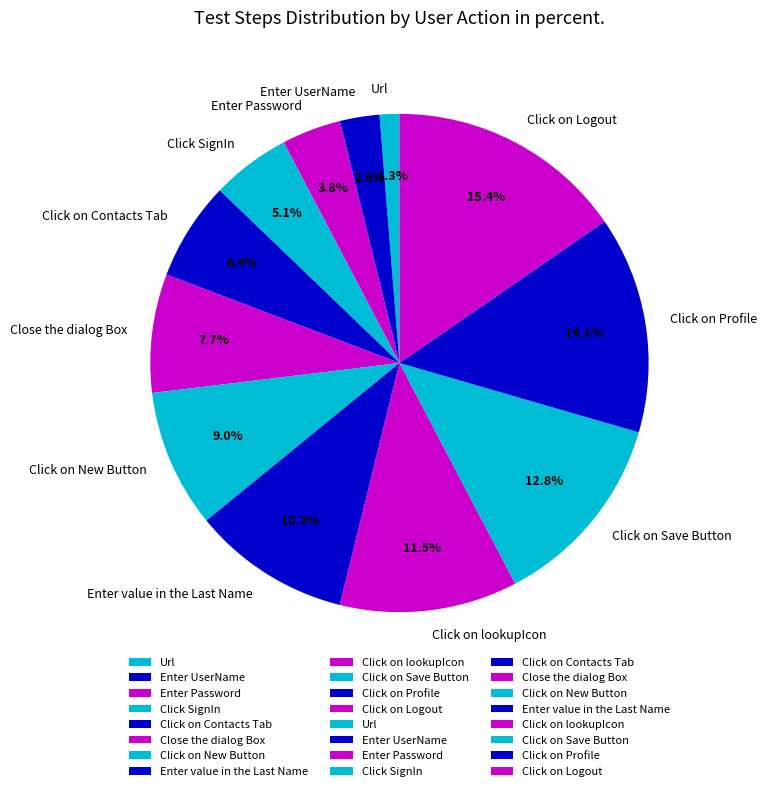

How much of the chart is everything except Click on Contacts Tab?

93.6%